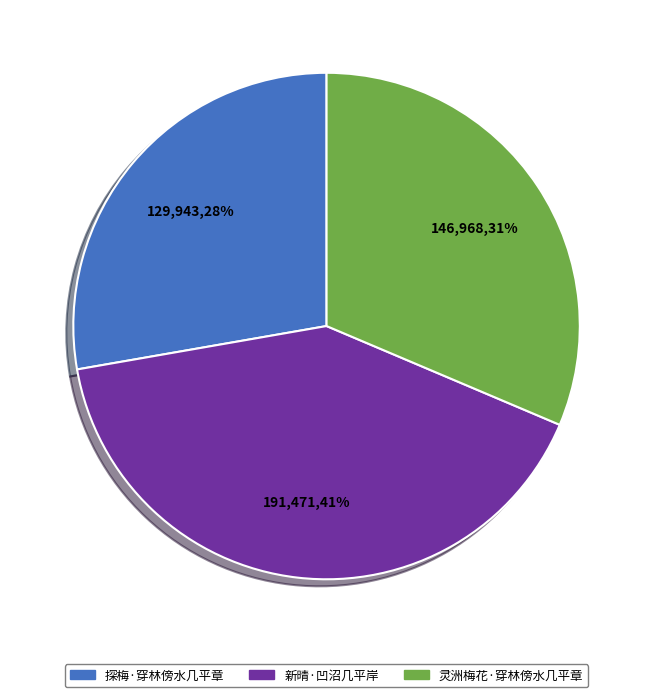

True or false: 探梅·穿林傍水几平章 accounts for 34% of the total.

False